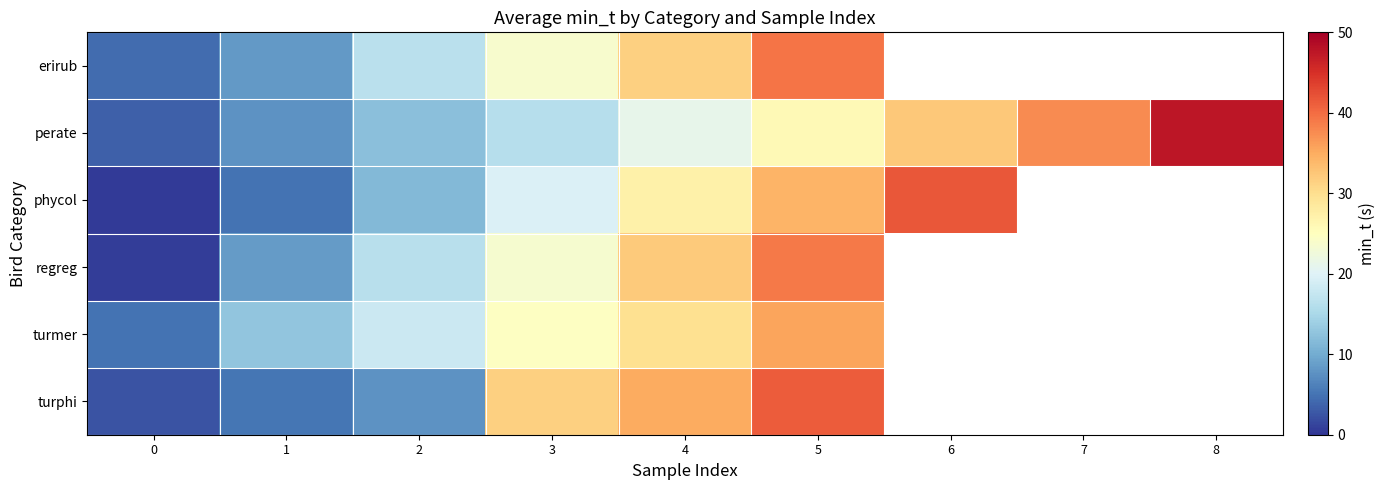

At which label does regreg first exceed 32?

4